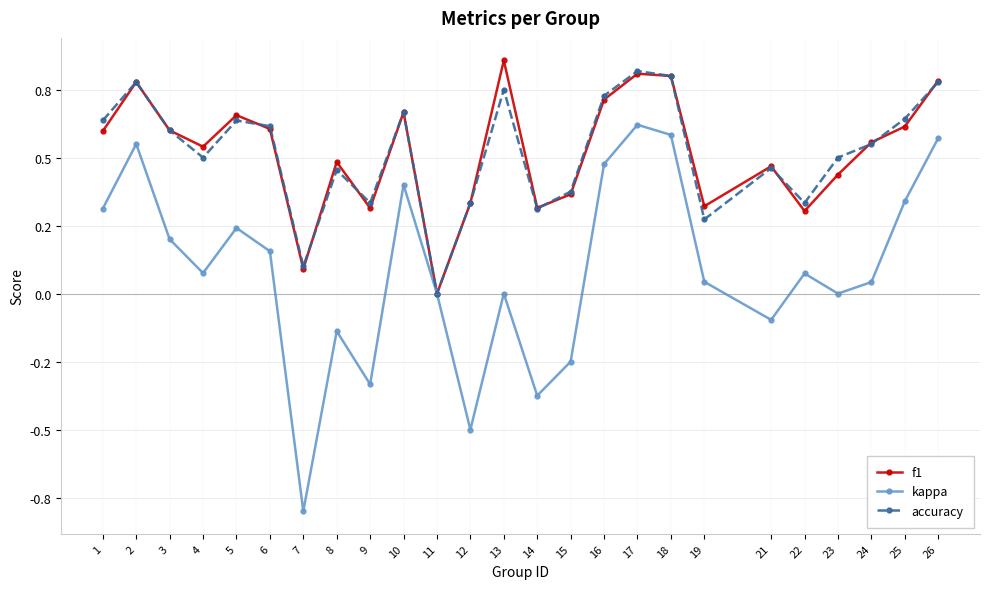

At which label does kappa first exceed 0?

1